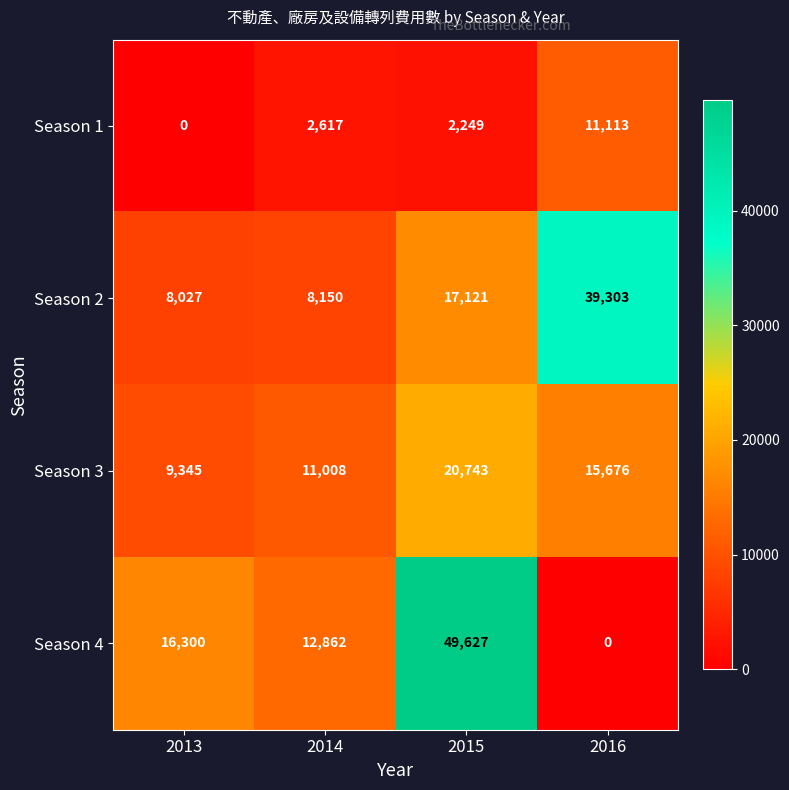

Which label corresponds to the largest value in the chart?

2015